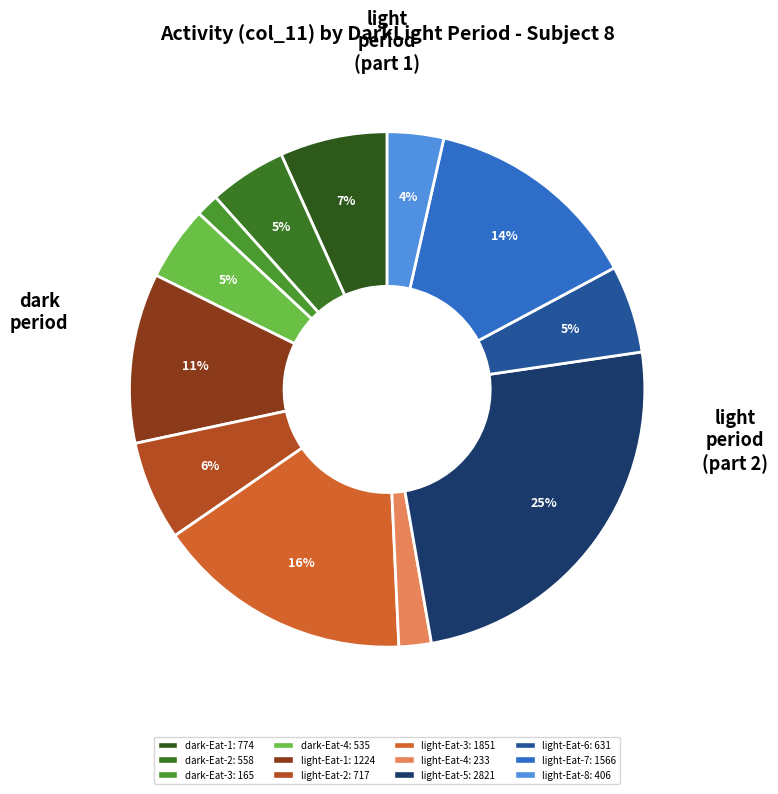

Is there any slice that represents more than half of the pie?

No